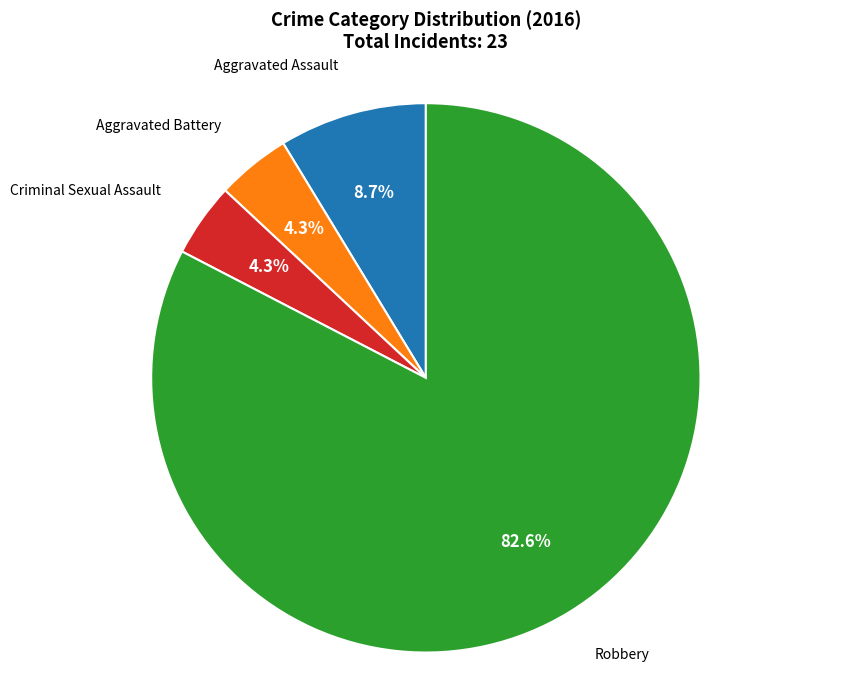

What percentage is the Aggravated Assault slice, to the nearest percent?

9%